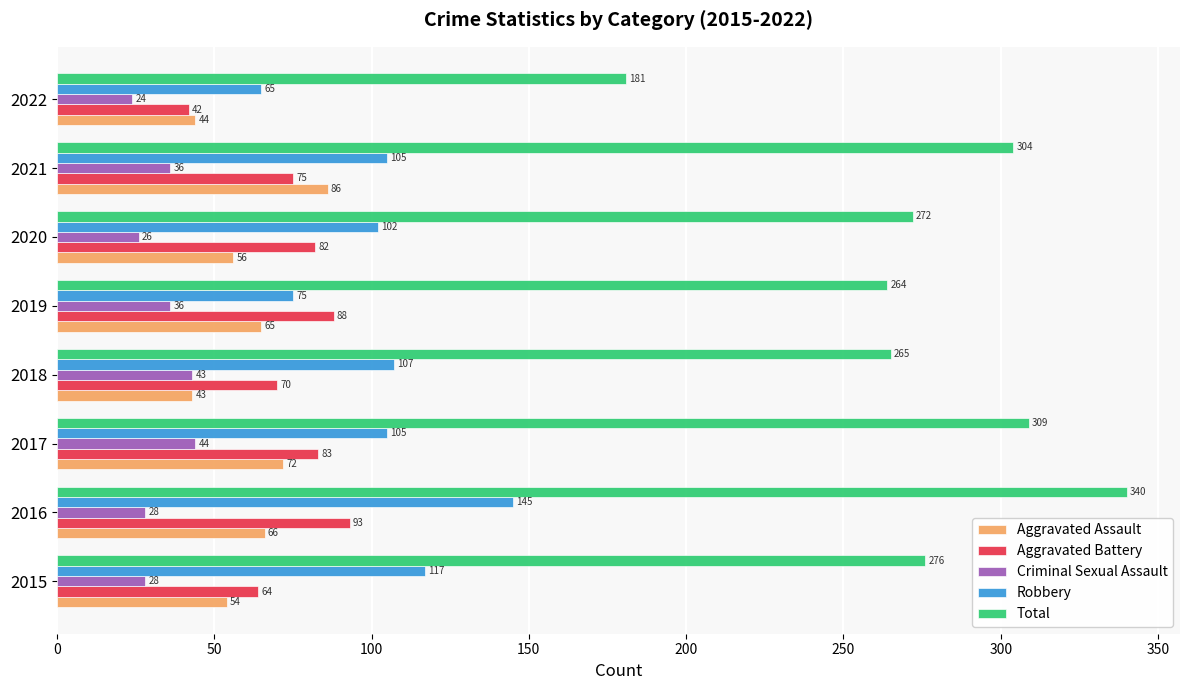

How many values in the Aggravated Battery series are below 82?

4